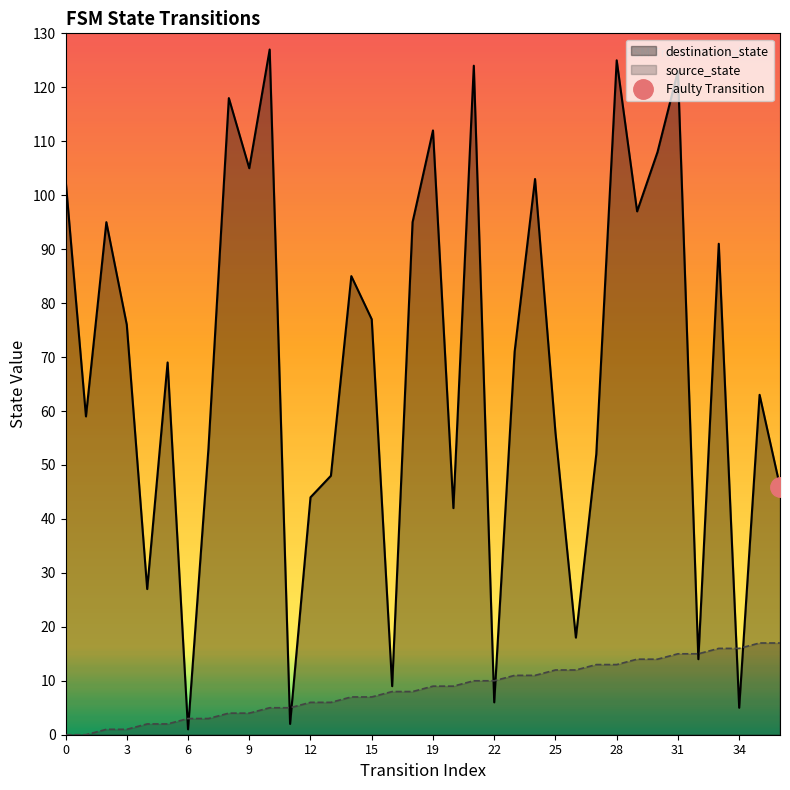

Is it true that destination_state equals 48 at 13?

True